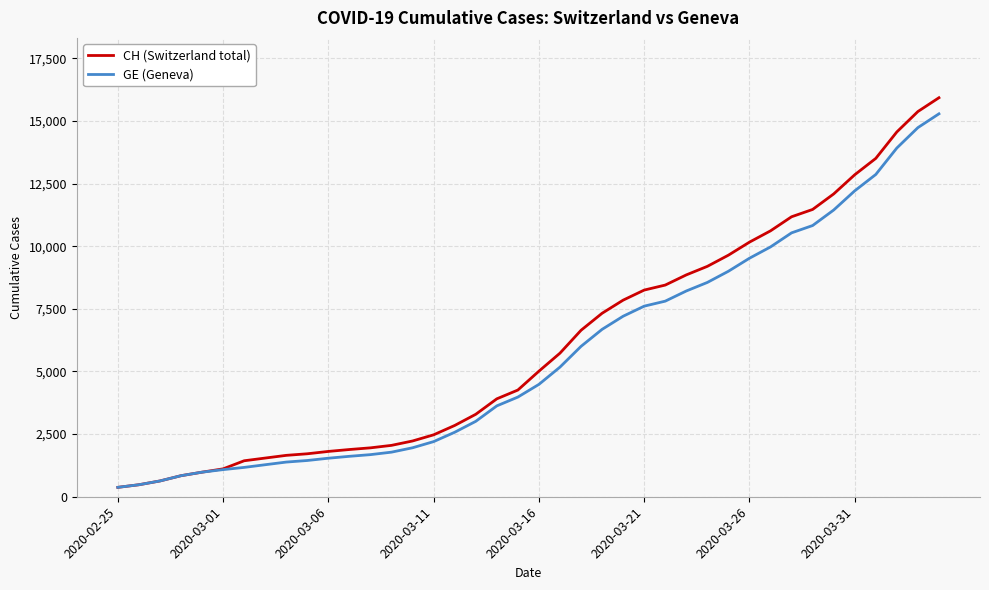

What is the greatest value displayed?

15926